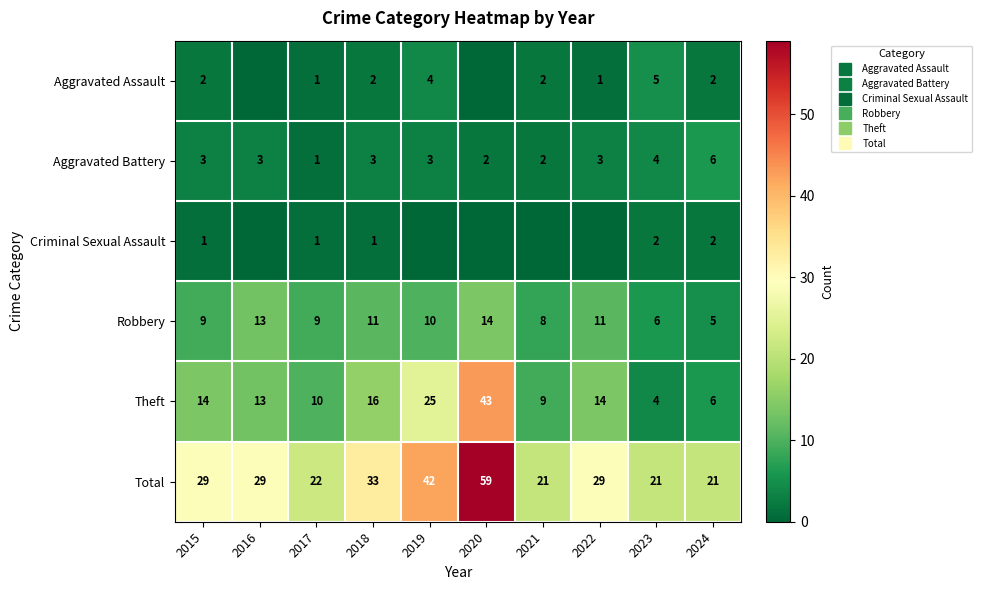

How many data points in Aggravated Battery are above 3?

2